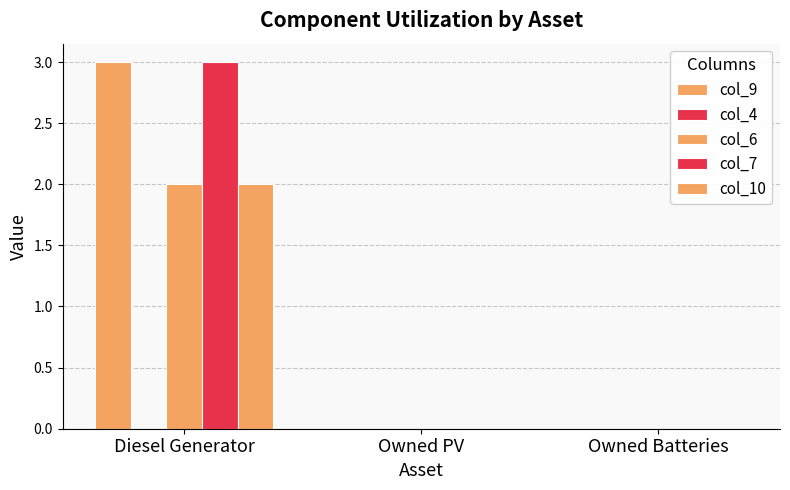

At which category does the chart reach its peak across all series?

Diesel Generator